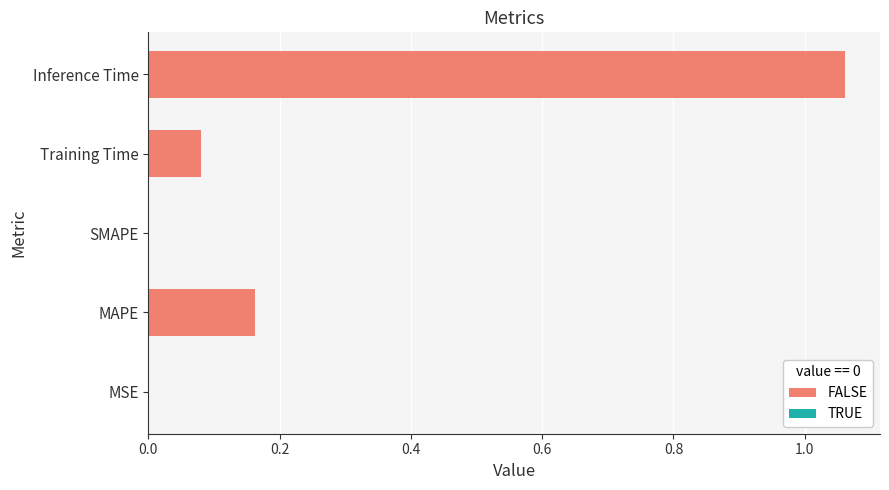

What is the sum of all values?

1.3